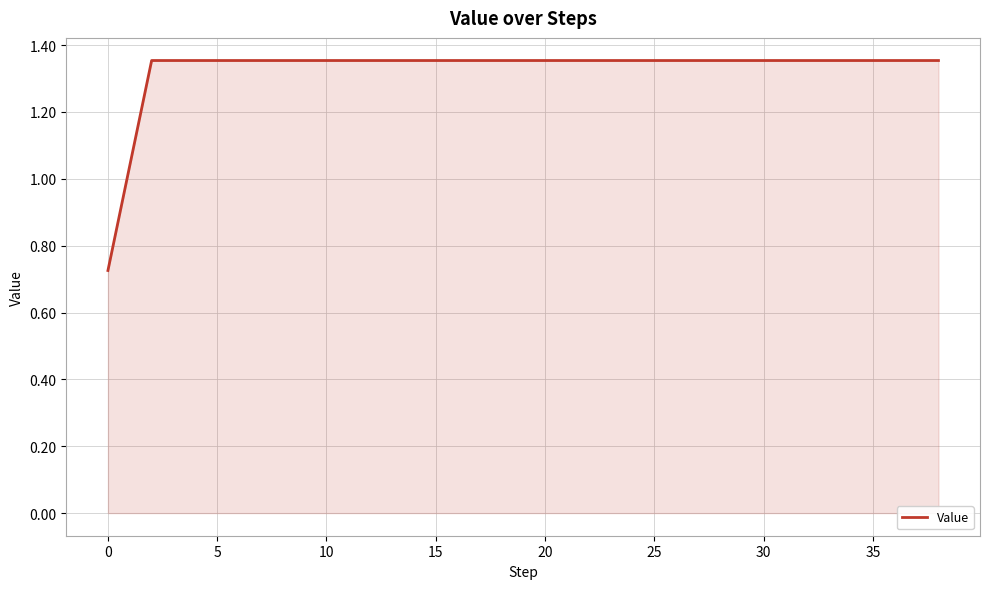

What is the difference between the maximum and minimum values?

0.6